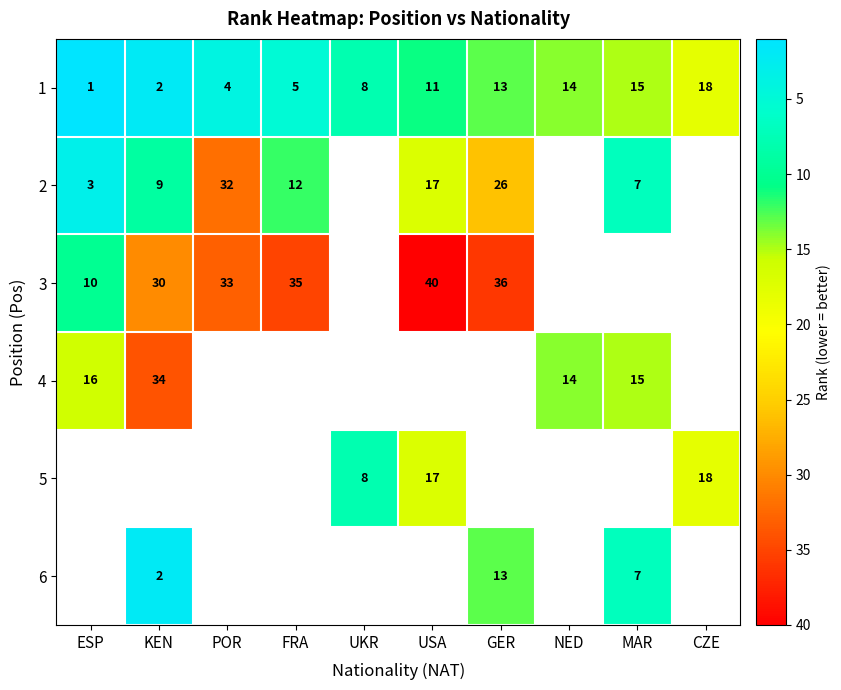

True or false: 1 has a value of 15 at USA.

False